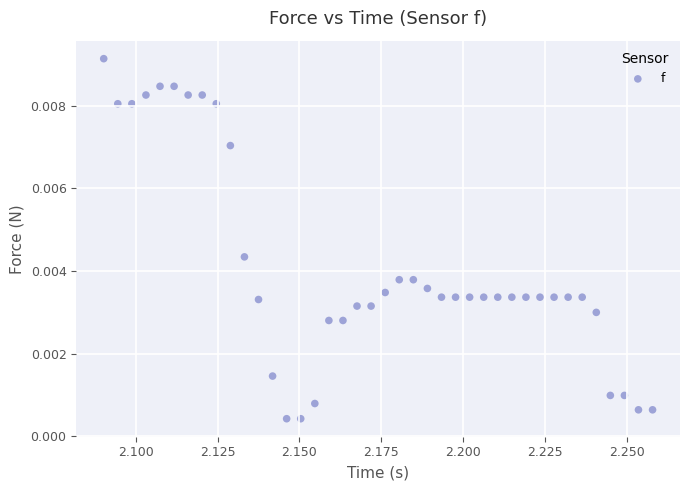

How many points are shown in the scatter plot?

40